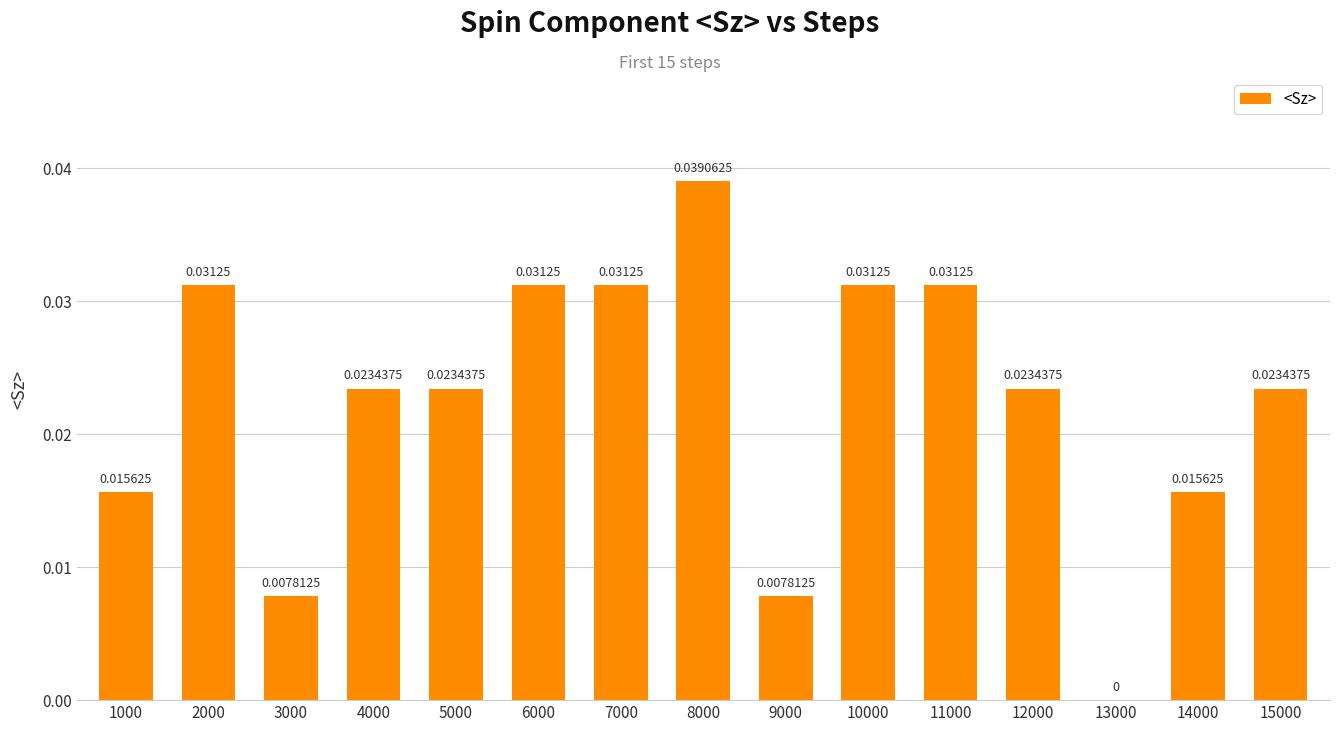

What is the sum of all values?

0.3